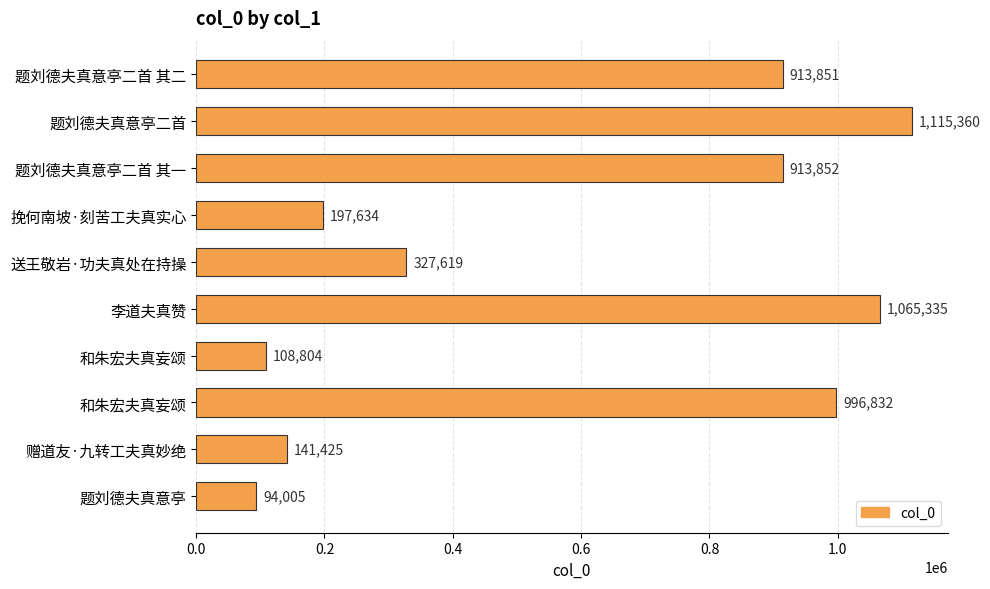

What is the sum of all values?

5874717